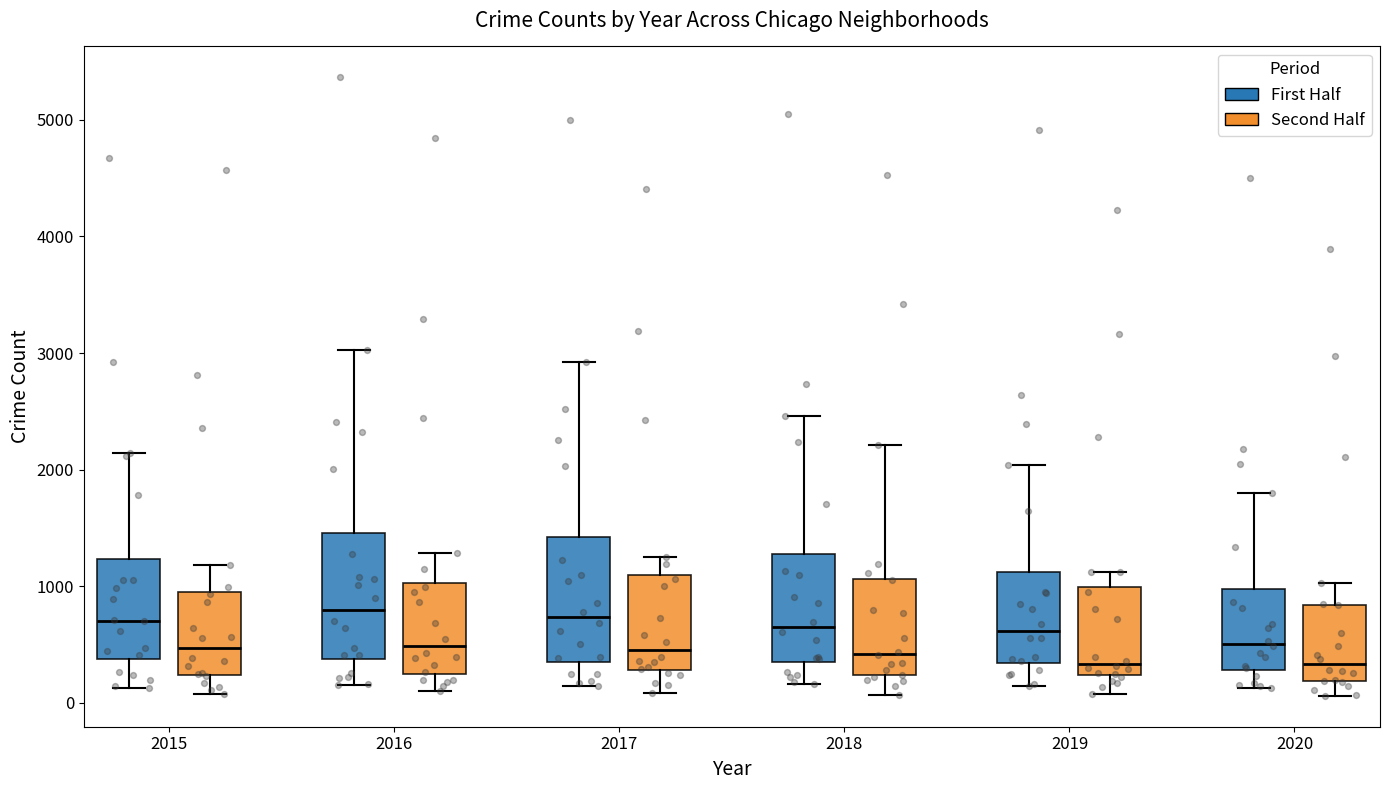

Reading left to right, read every box against the y-axis: the position of its median line, the range the box covers, and the ends of its whiskers. The values are not printed on the chart, so give them approximately, as read against the axis.

2015 (First Half): median 700, box 400 to 1200, whiskers 100 to 2100
2015 (Second Half): median 500, box 200 to 1000, whiskers 100 to 1200
2016 (First Half): median 800, box 400 to 1500, whiskers 100 to 3000
2016 (Second Half): median 500, box 200 to 1000, whiskers 100 to 1300
2017 (First Half): median 700, box 400 to 1400, whiskers 100 to 2900
2017 (Second Half): median 500, box 300 to 1100, whiskers 100 to 1300
2018 (First Half): median 600, box 300 to 1300, whiskers 200 to 2500
2018 (Second Half): median 400, box 200 to 1100, whiskers 100 to 2200
2019 (First Half): median 600, box 300 to 1100, whiskers 100 to 2000
2019 (Second Half): median 300, box 200 to 1000, whiskers 100 to 1100
2020 (First Half): median 500, box 300 to 1000, whiskers 100 to 1800
2020 (Second Half): median 300, box 200 to 800, whiskers 100 to 1000